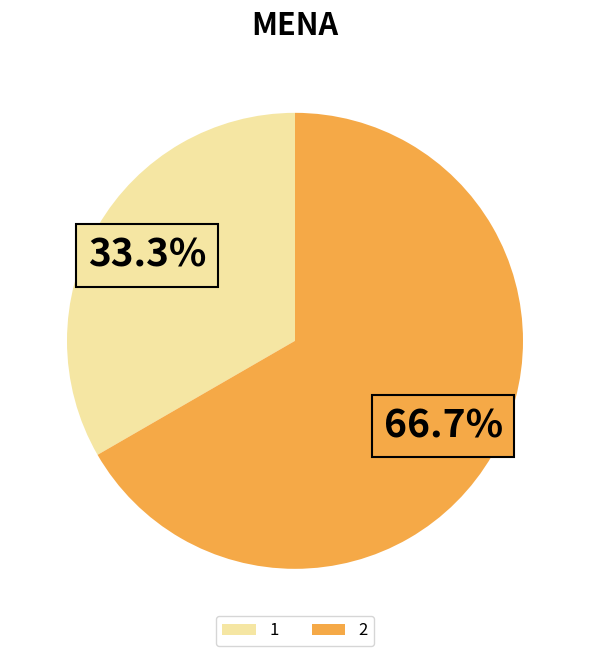

Does 1 represent more than half of the total?

No